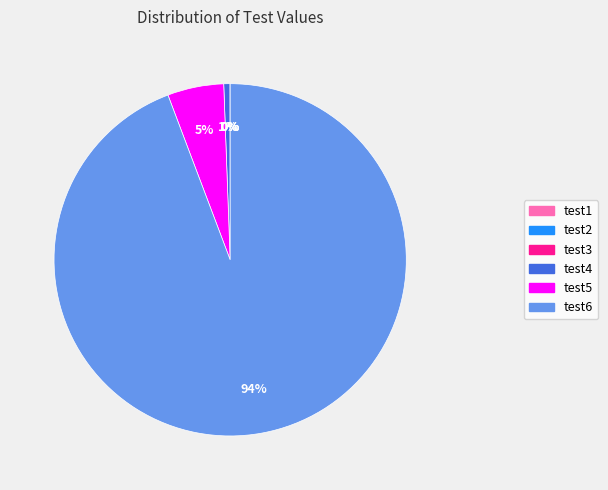

To the nearest percent, what portion does test6 represent?

94%